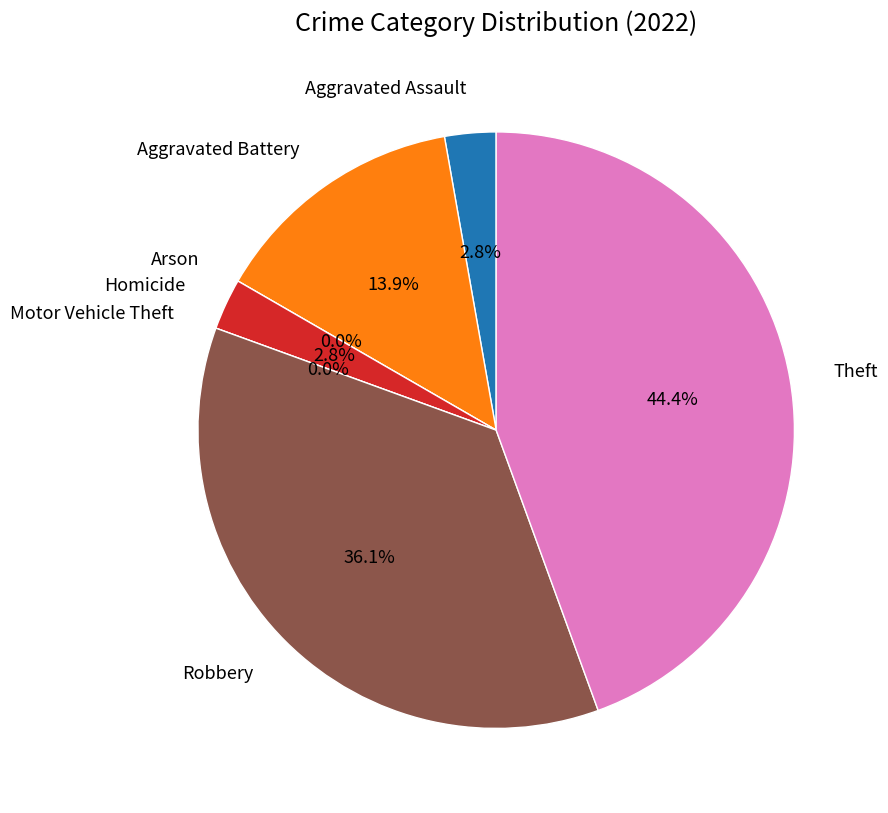

Count the number of slices in the pie.

7